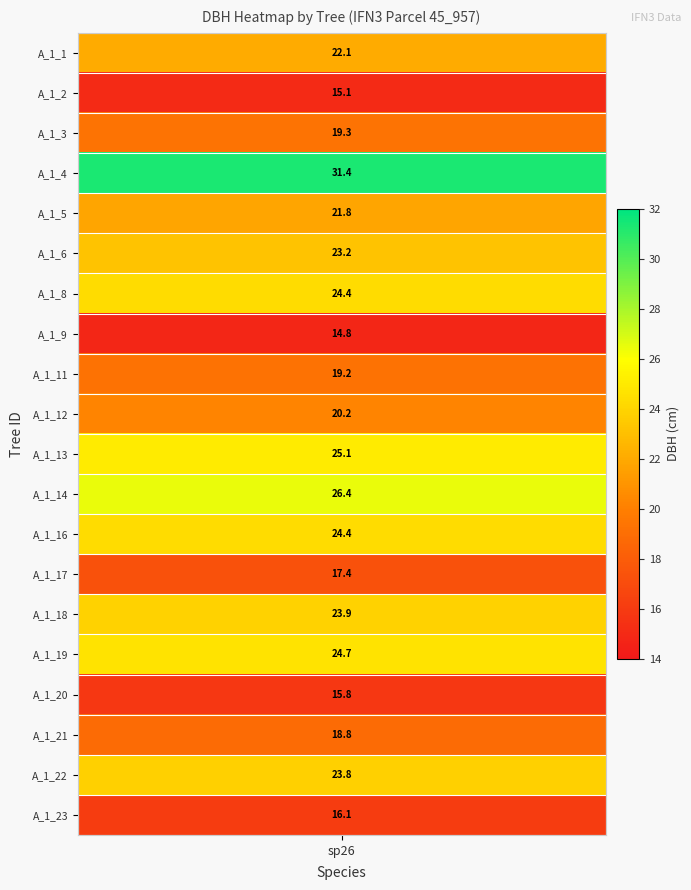

Where does the data first go above 22?

IFN3_45_957_A_1_1